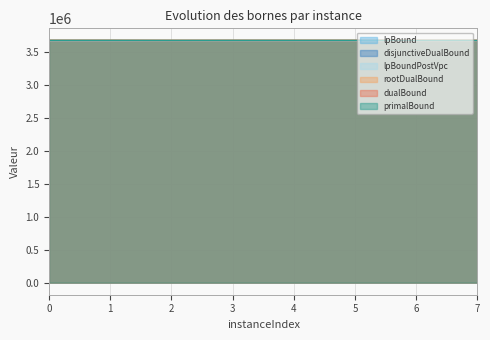

True or false: disjunctiveDualBound and dualBound cross at least once.

False